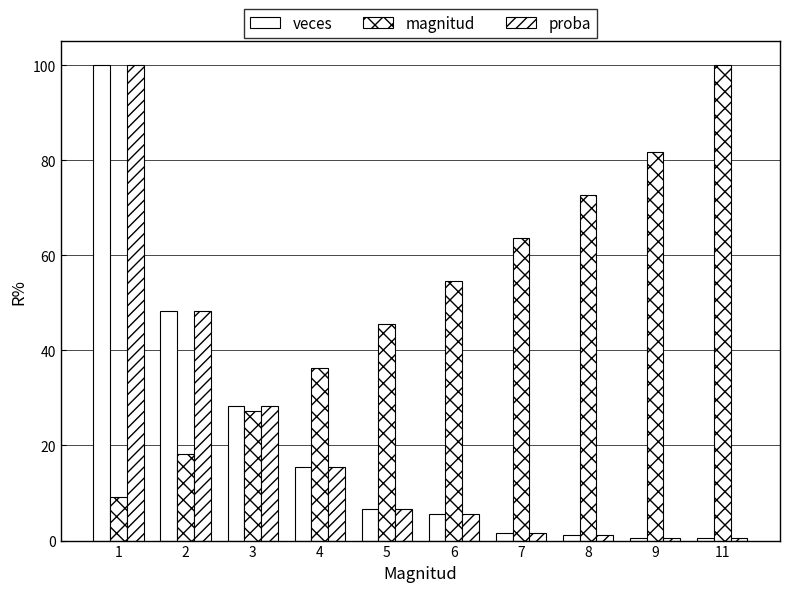

Count the number of categories in the chart.

10